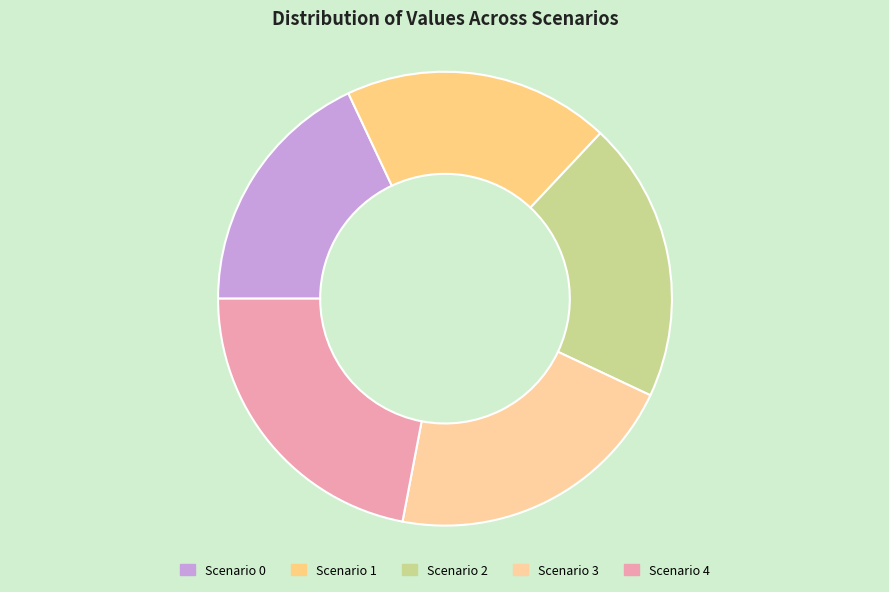

To the nearest percent, what portion does Scenario 3 represent?

21%